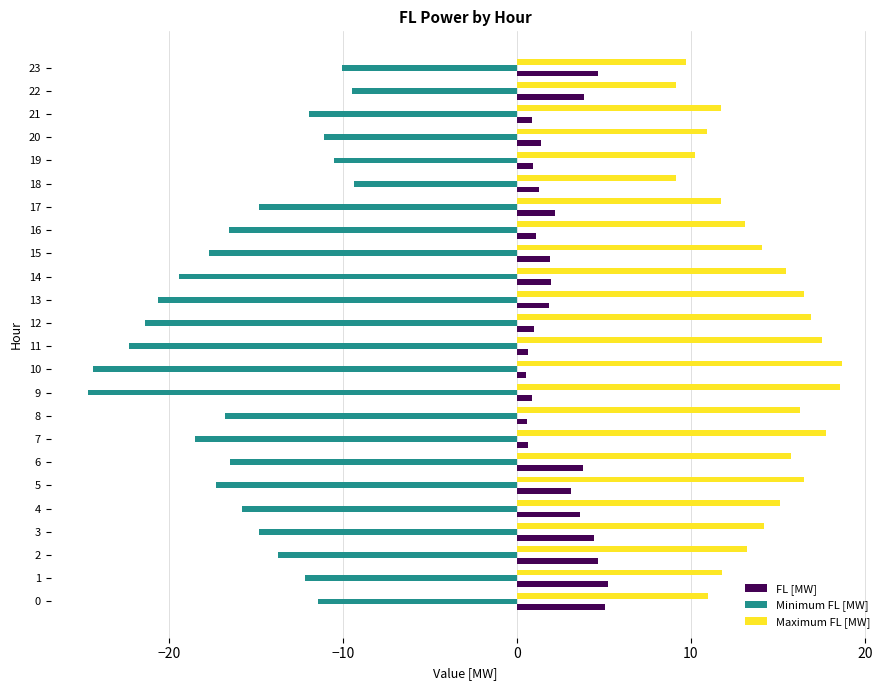

List the series in order of their overall mean, lowest first.

Minimum FL [MW], FL [MW], Maximum FL [MW]